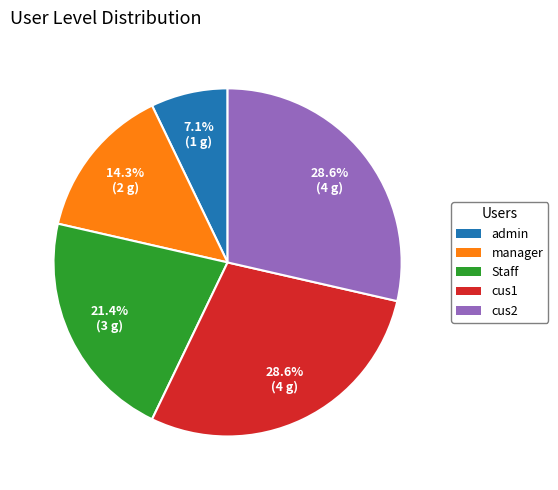

Count the number of slices in the pie.

5